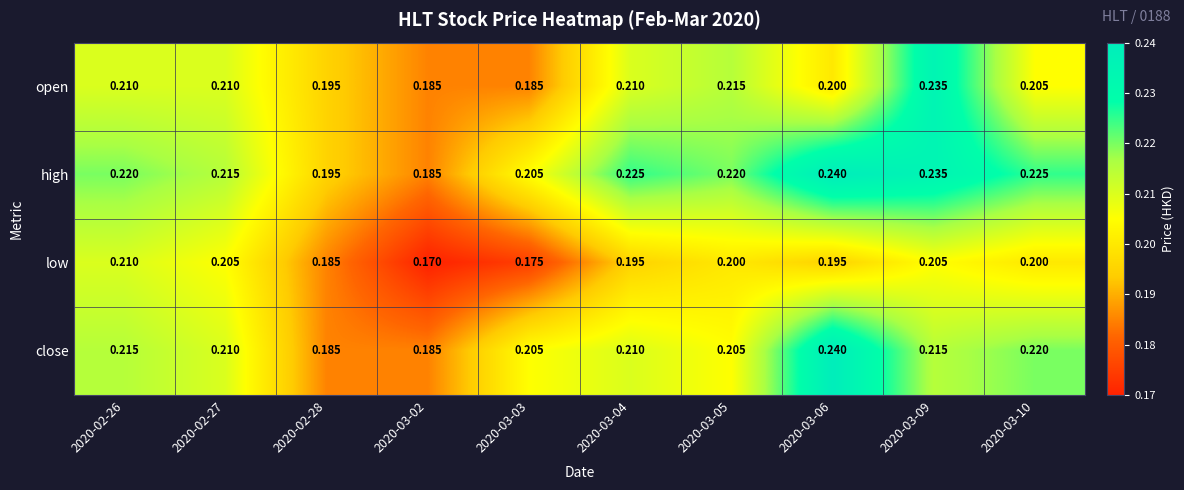

Rank the series by their average value, from highest to lowest.

high, close, open, low